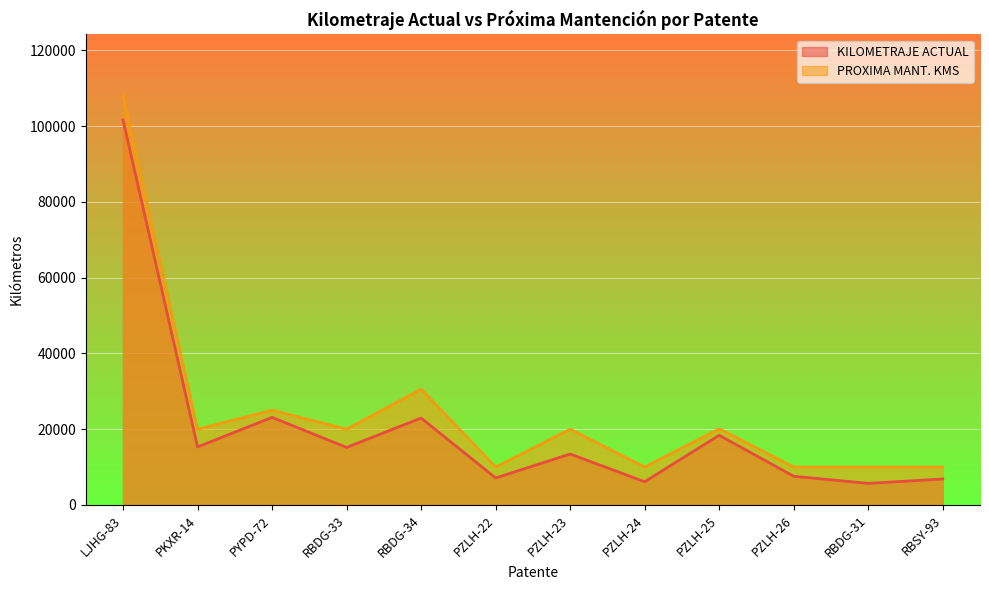

How many series are shown in this chart?

2